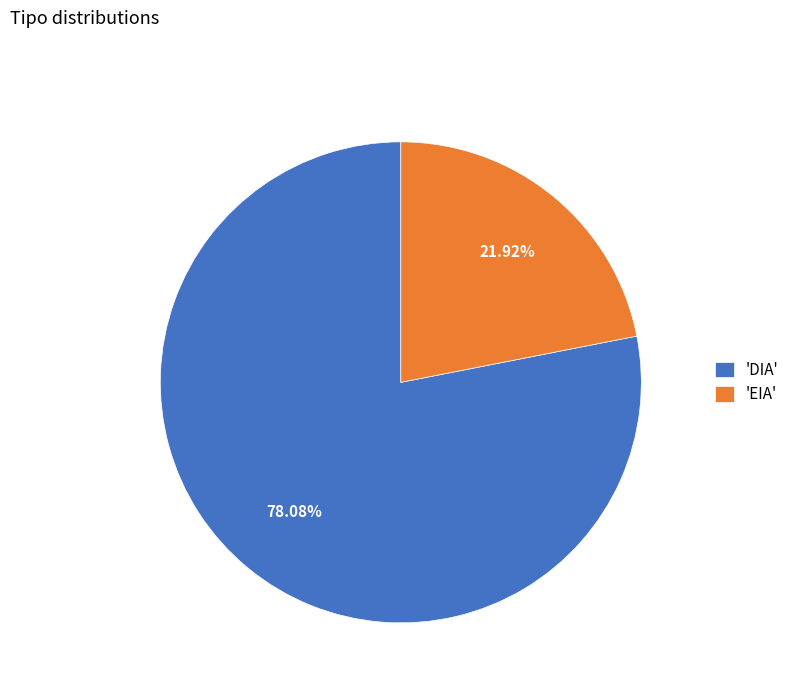

Which slice is the largest?

'DIA'